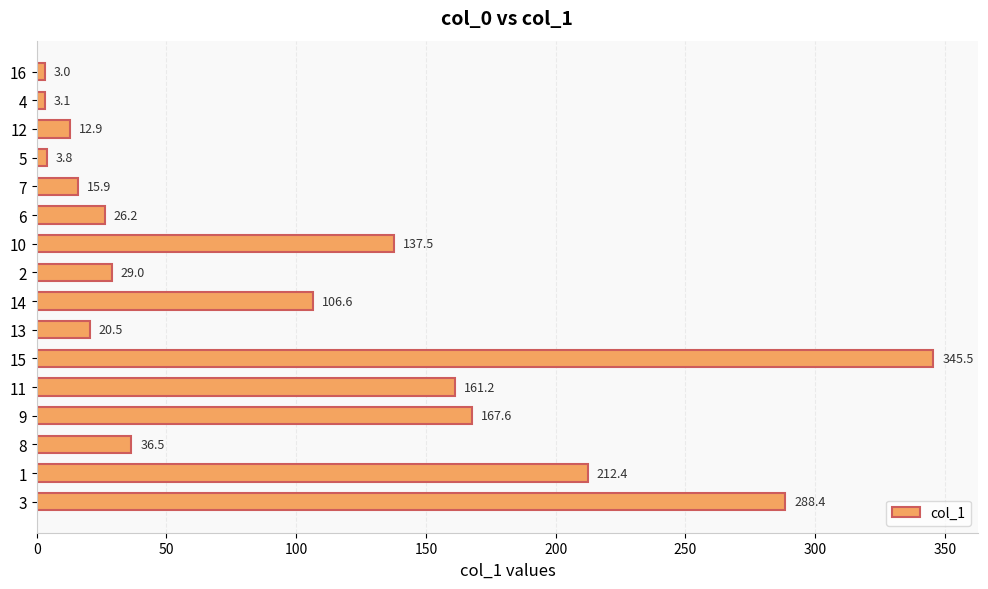

Is it true that the value at 10 is 137.5?

True